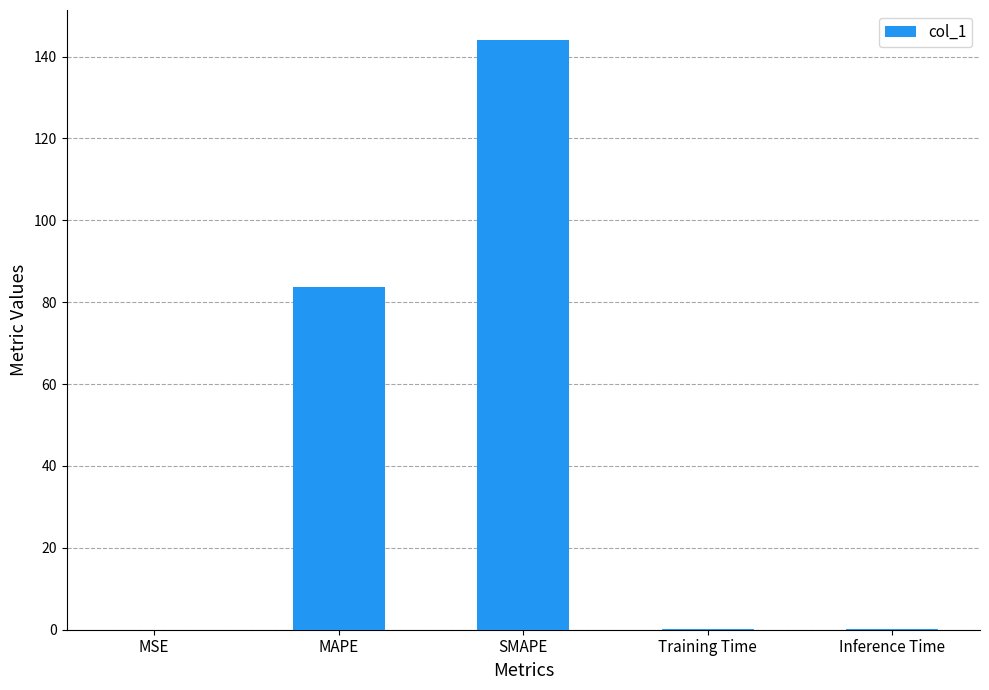

What is the sum of the values at Inference Time and MSE?

0.1